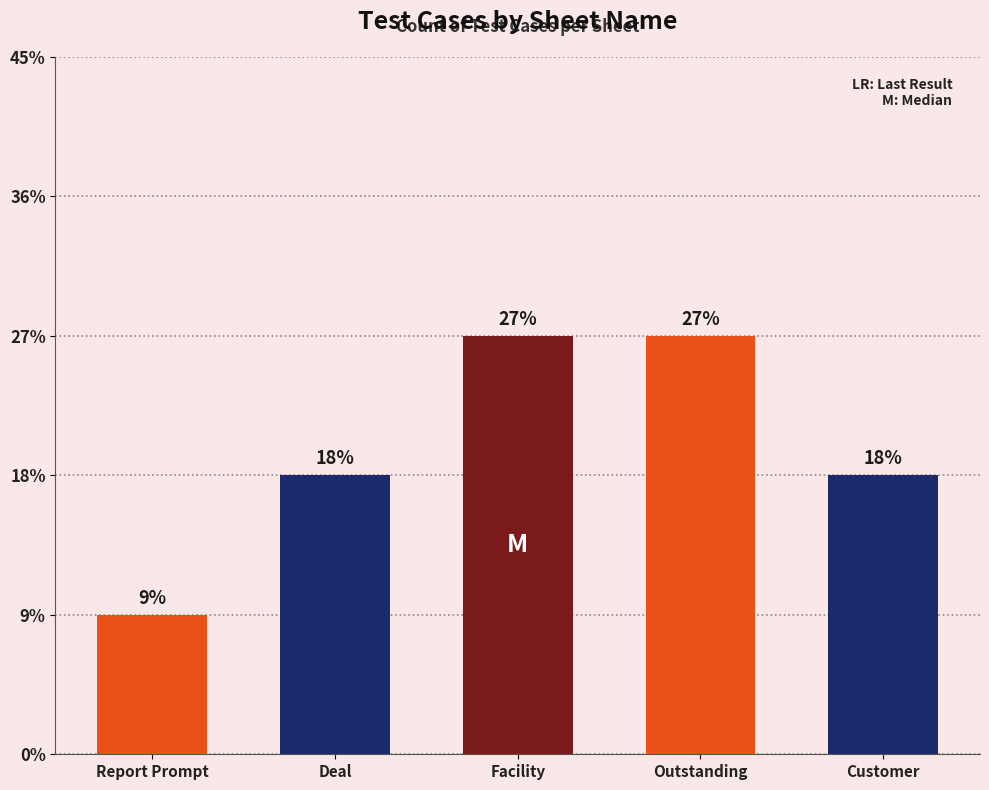

At which category does the chart reach its minimum across all series?

Report Prompt